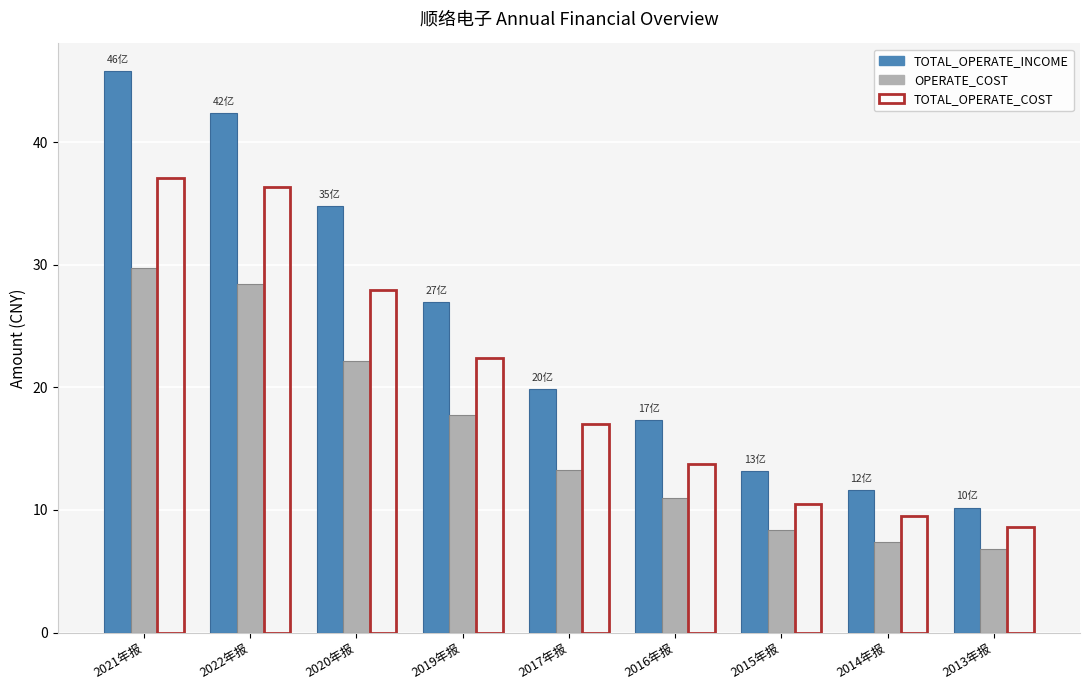

What is the difference between the highest and lowest values at 2014年报?

4.2